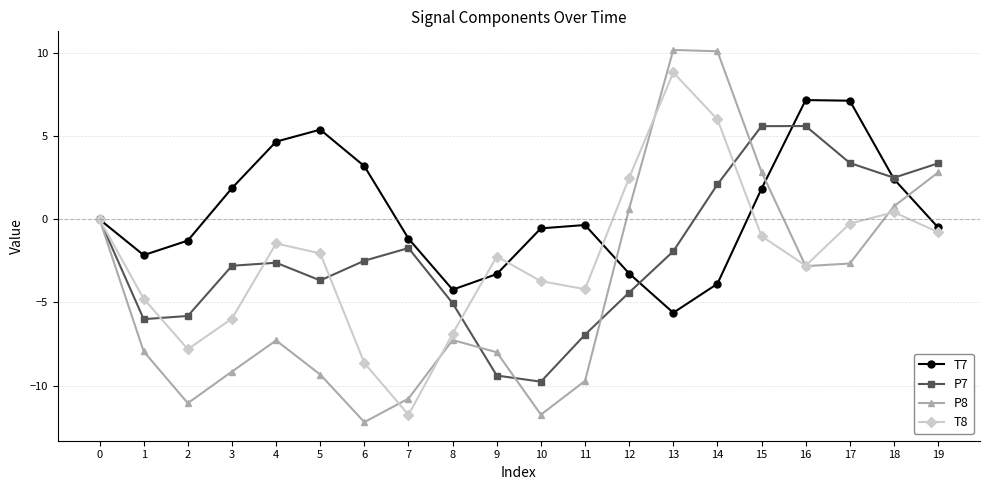

What is the average value of the T7 series?

0.4